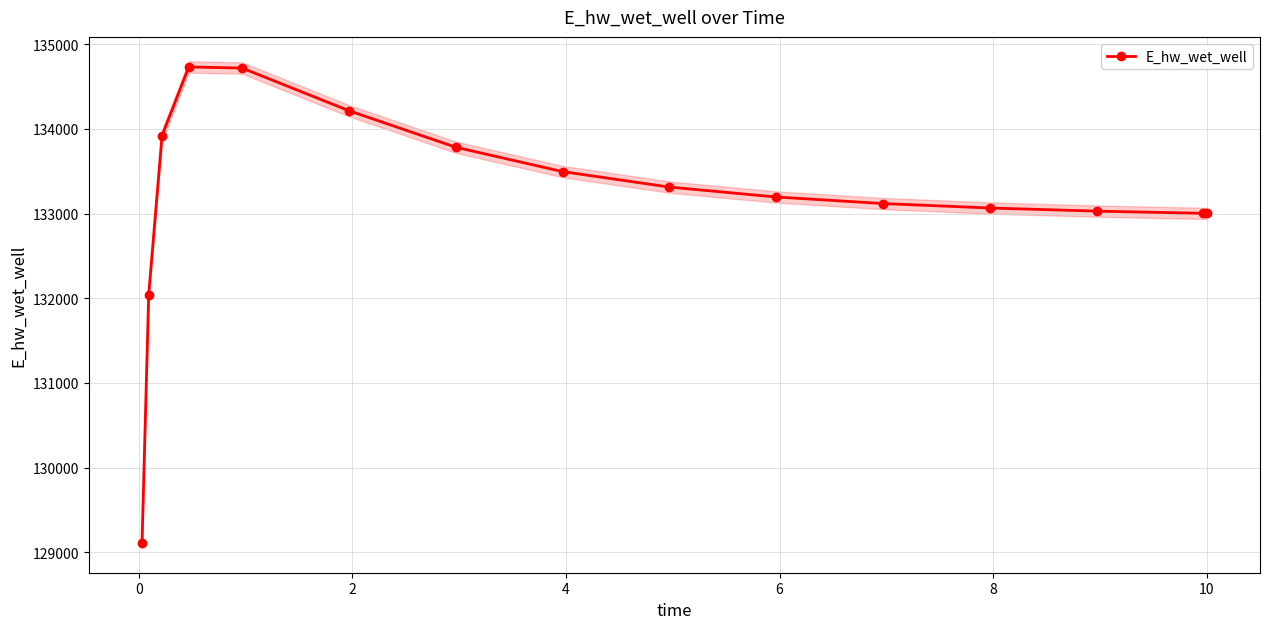

What is the difference between the maximum and minimum values?

5623.5